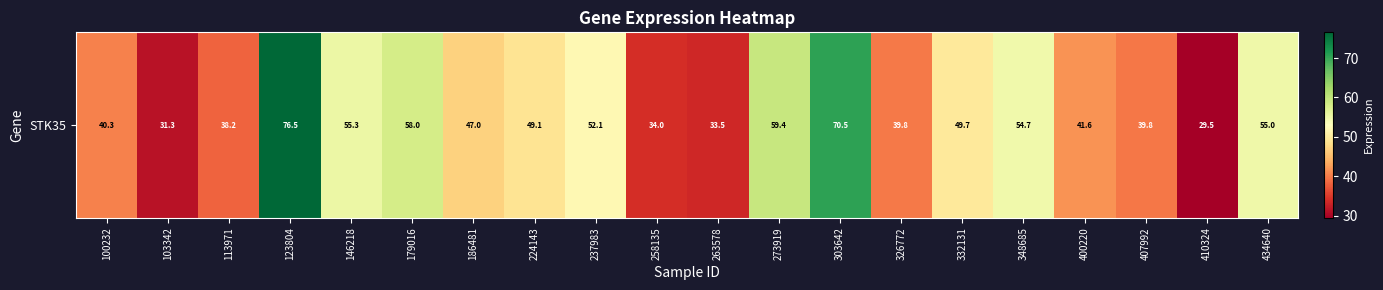

What is the sum of the values at 113971 and 303642?

108.7